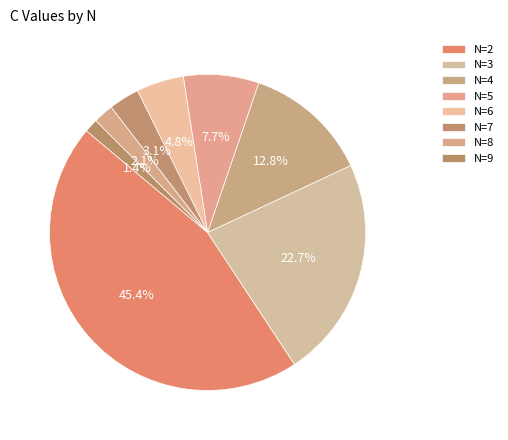

How many slices are in this pie chart?

8